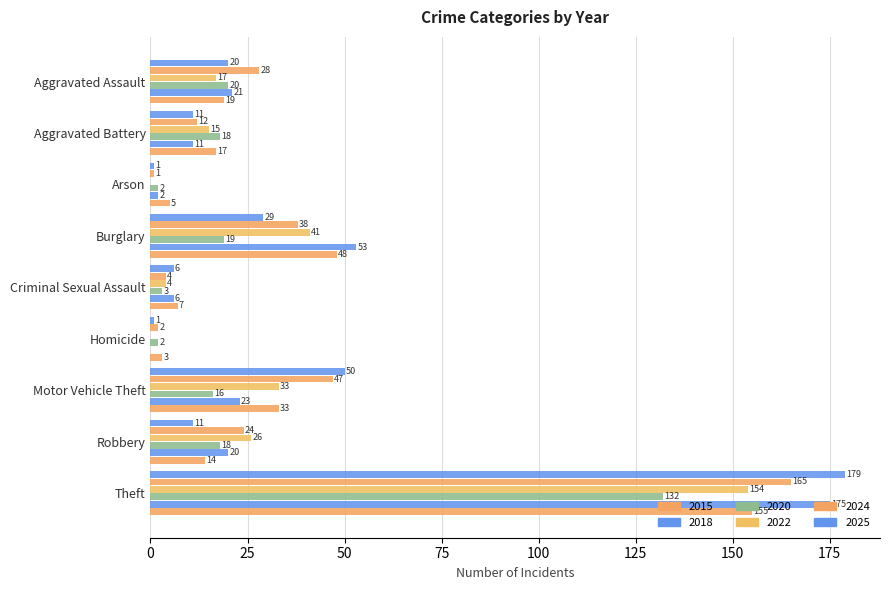

Is the value of 2025 at Aggravated Assault greater than the value of 2024 at Arson?

Yes